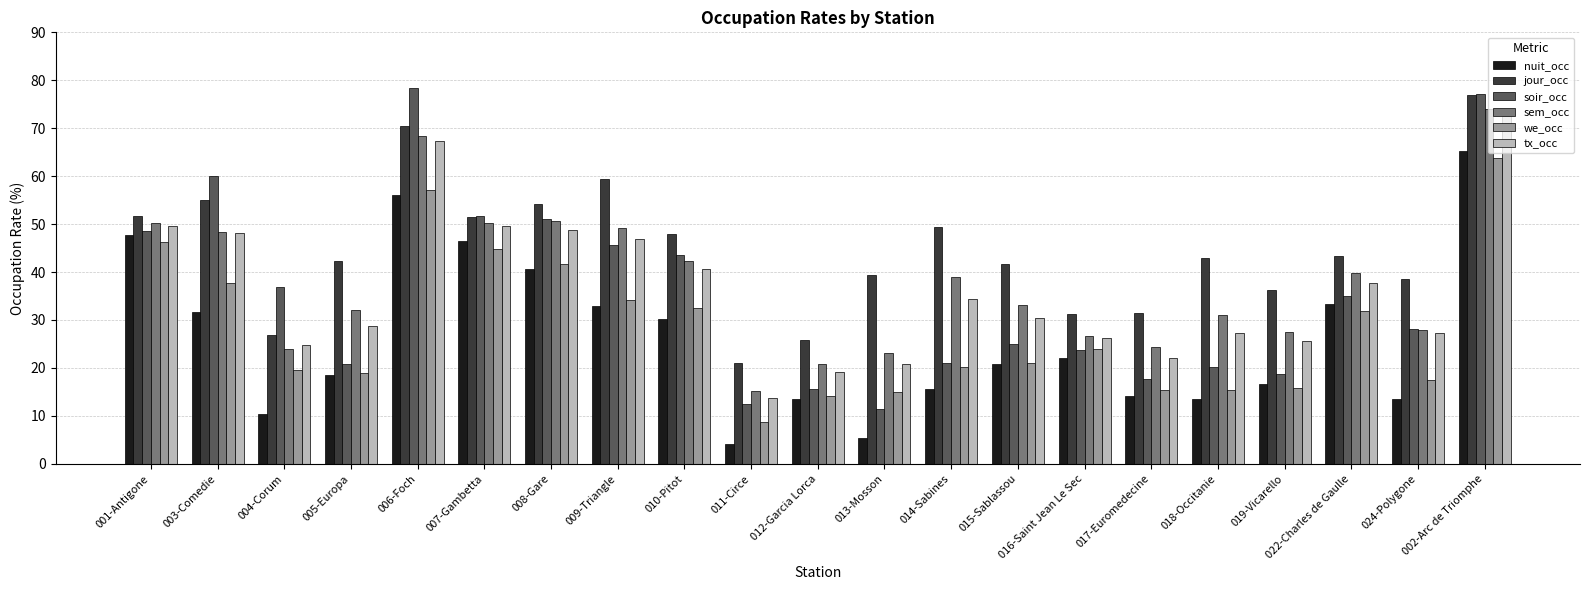

How many bars are there in total?

126